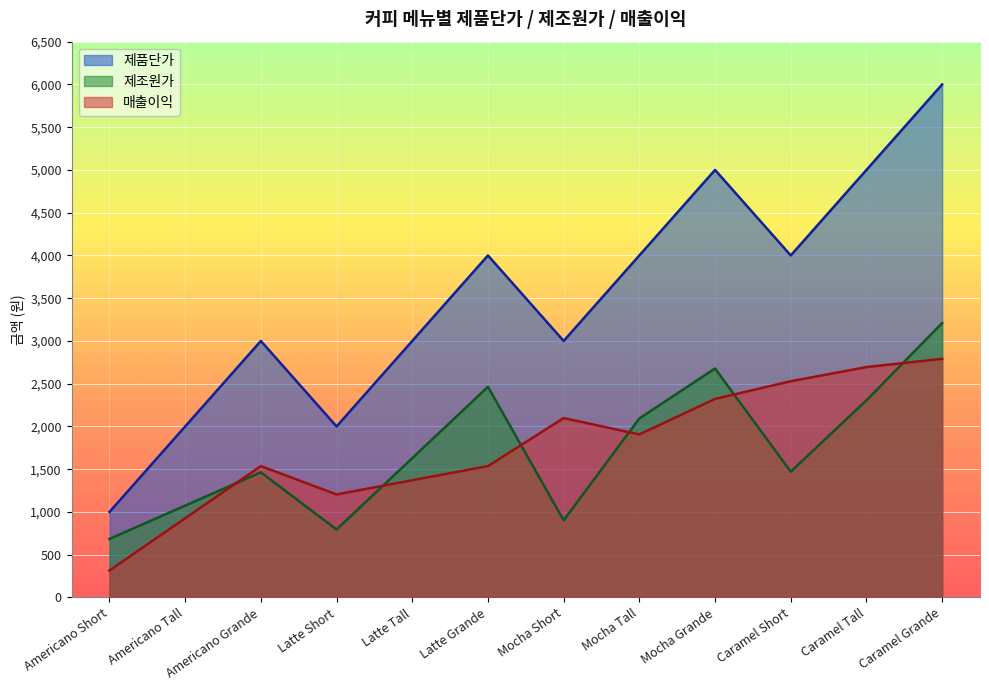

At which category does 제품단가 reach its first local peak?

Americano Grande